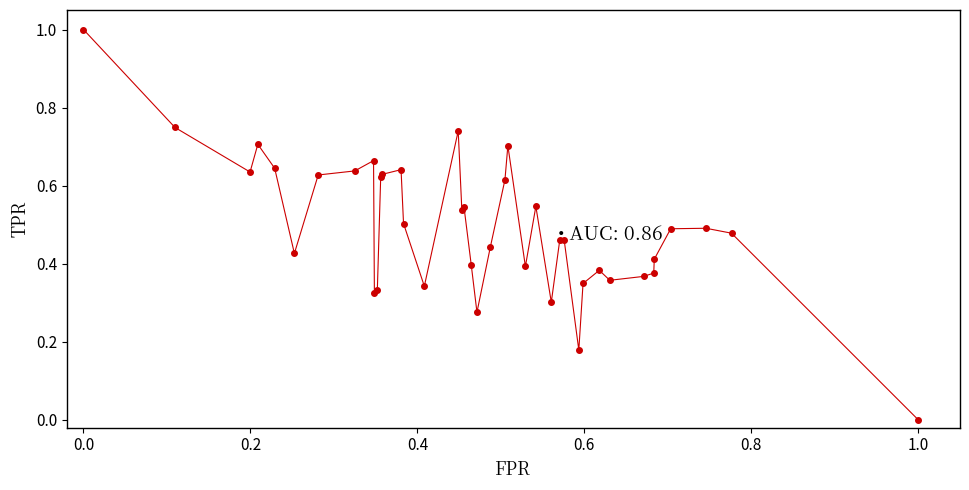

What is the greatest value displayed?

1.0